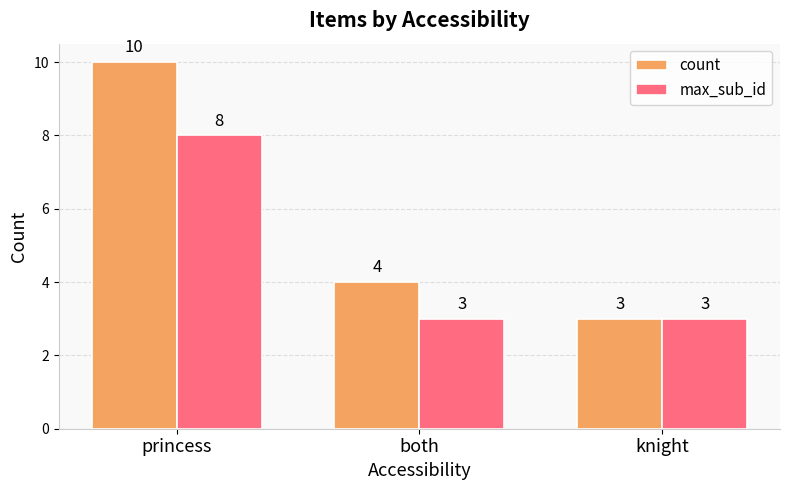

What is the spread (max minus min) of values at princess?

2